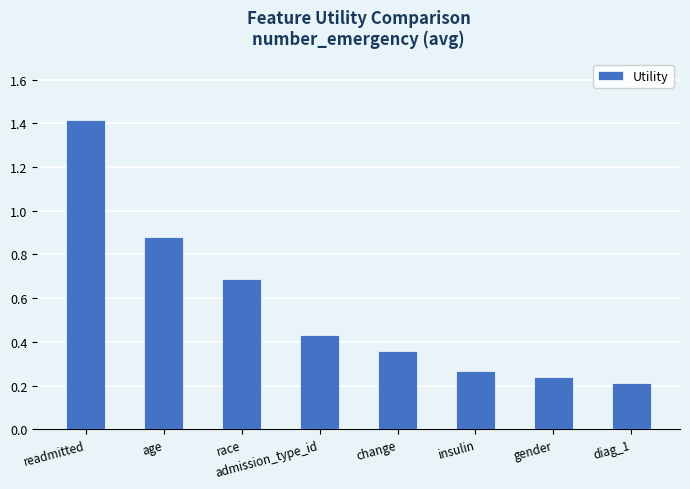

At which category does the chart reach its peak across all series?

readmitted